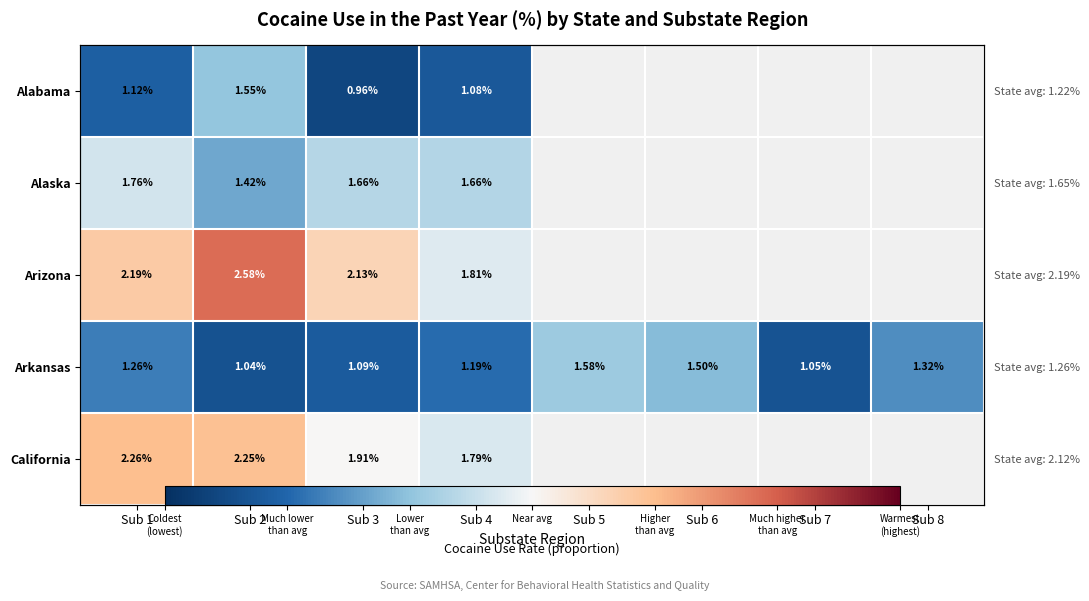

At how many categories does at least one series exceed 0?

8